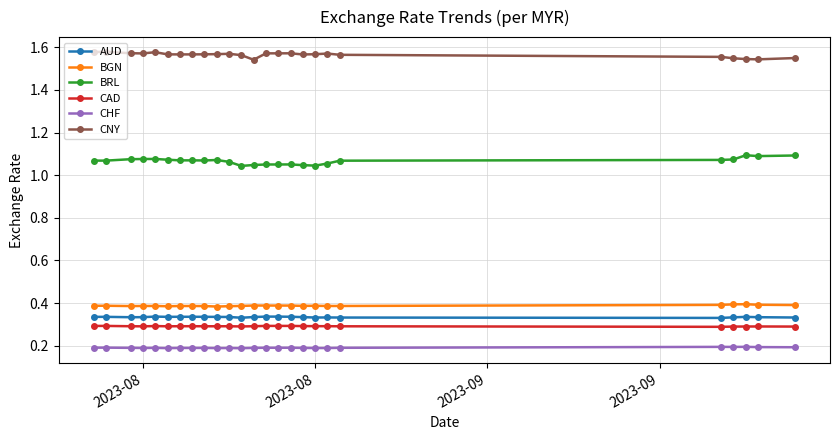

What is the value of the CHF point at the 21st from the left?

0.2